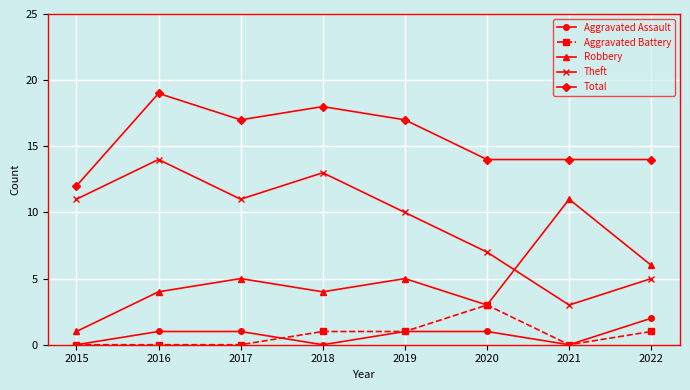

Which series changed the most between 2018 and 2019?

Theft